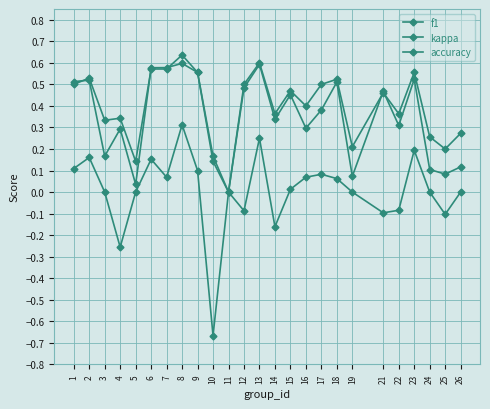

At which category is the sum across all series the highest?

8